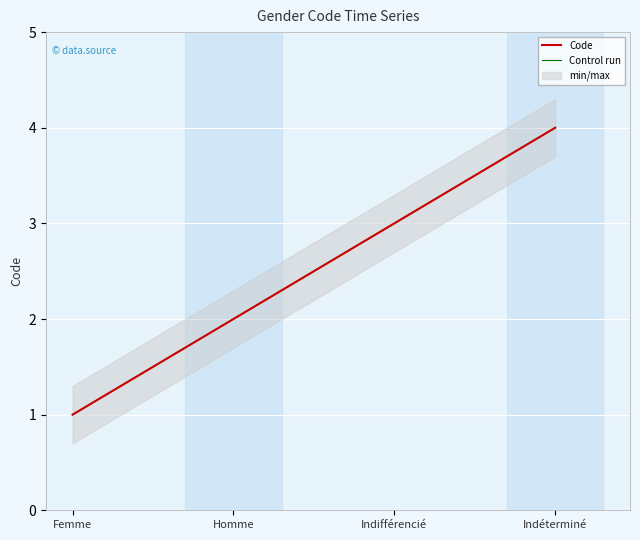

Where is Code nearest to the value 2?

Homme